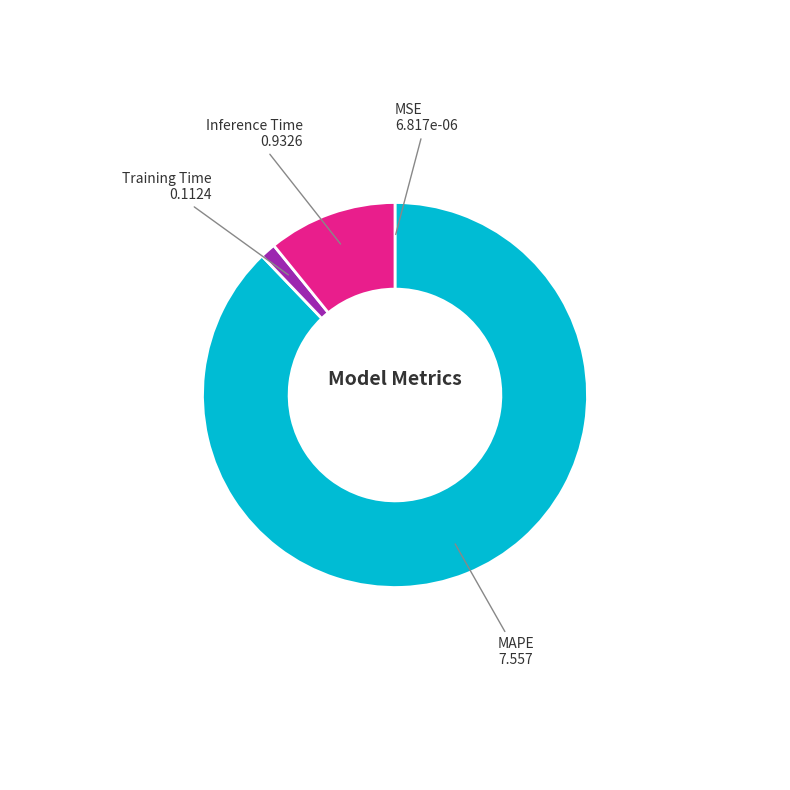

How many slices are in this pie chart?

4